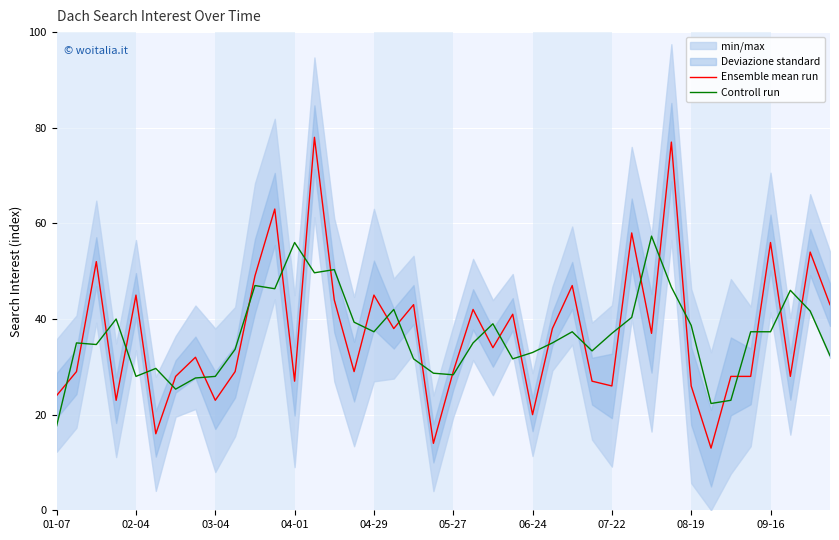

The value of Controll run at 19 is 28.7. True or false?

True